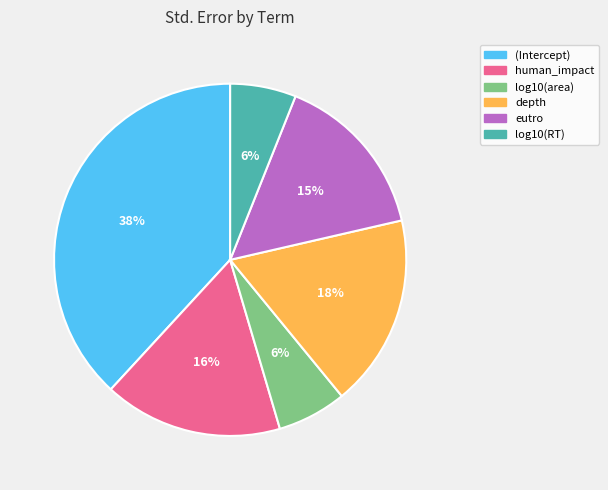

The (Intercept) slice represents 38% of the pie. True or false?

True